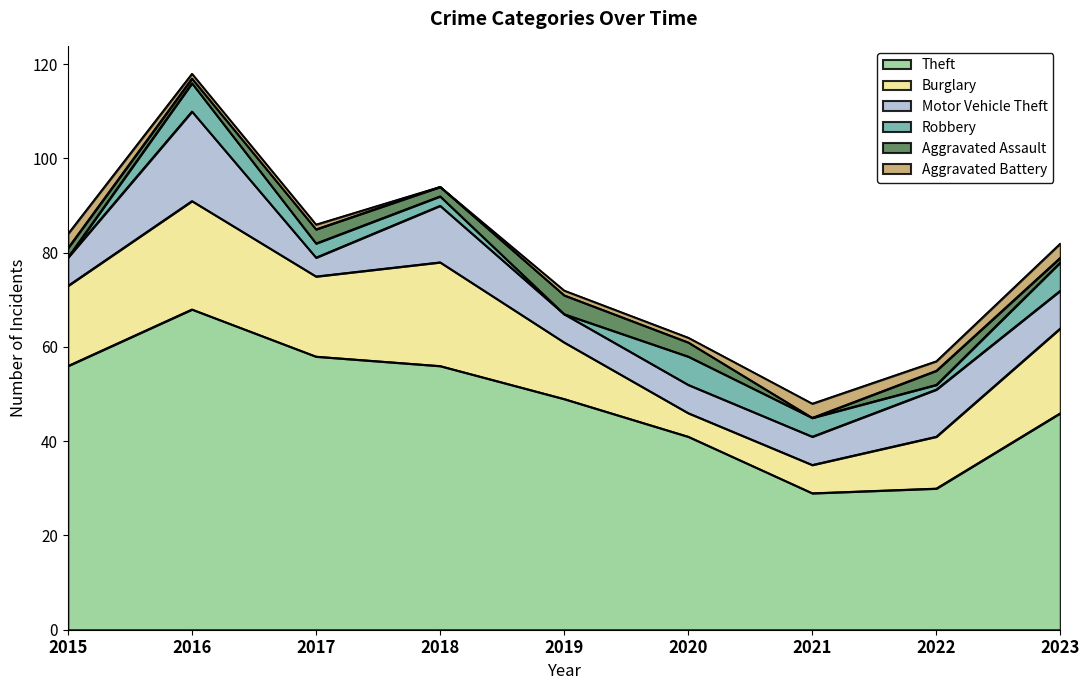

True or false: Theft has more than 0 points higher than both neighbors.

True